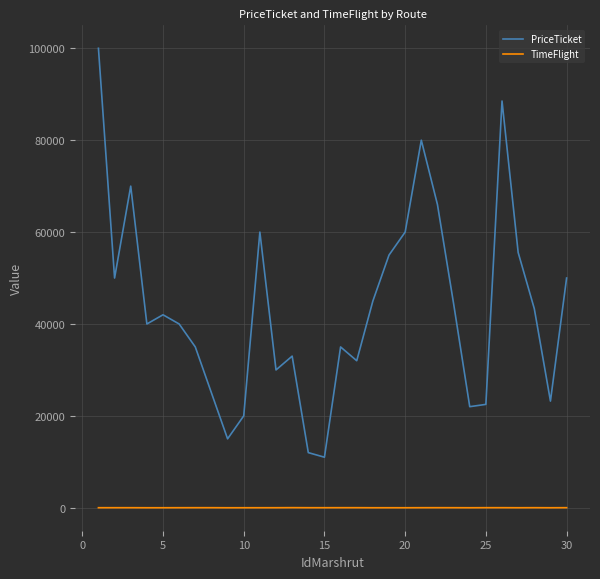

Rank the series by their maximum value, from lowest to highest.

TimeFlight, PriceTicket